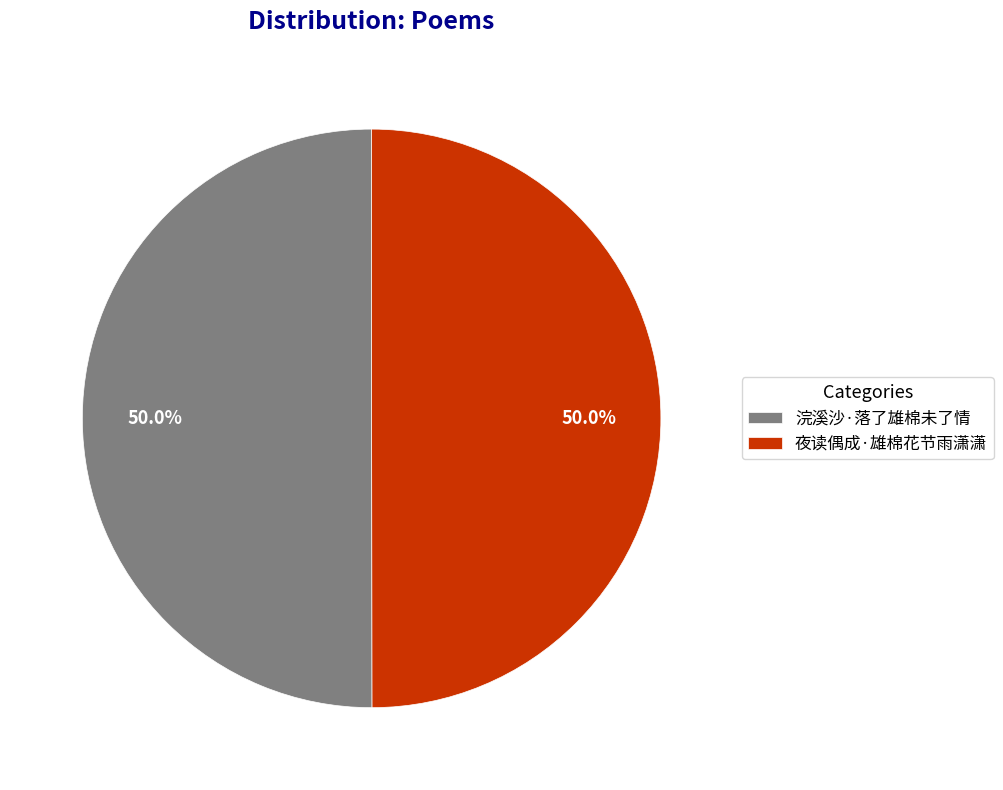

What is the ratio of the value at 浣溪沙·落了雄棉未了情 to the value at 夜读偶成·雄棉花节雨潇潇?

1.0